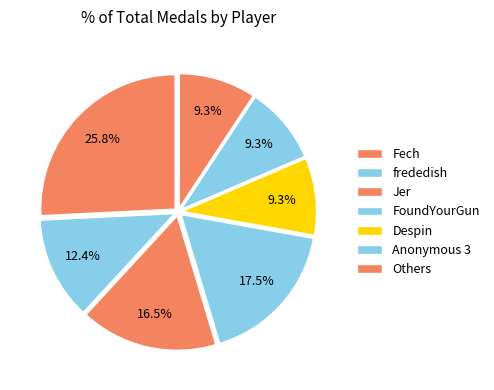

How many slices are in this pie chart?

7